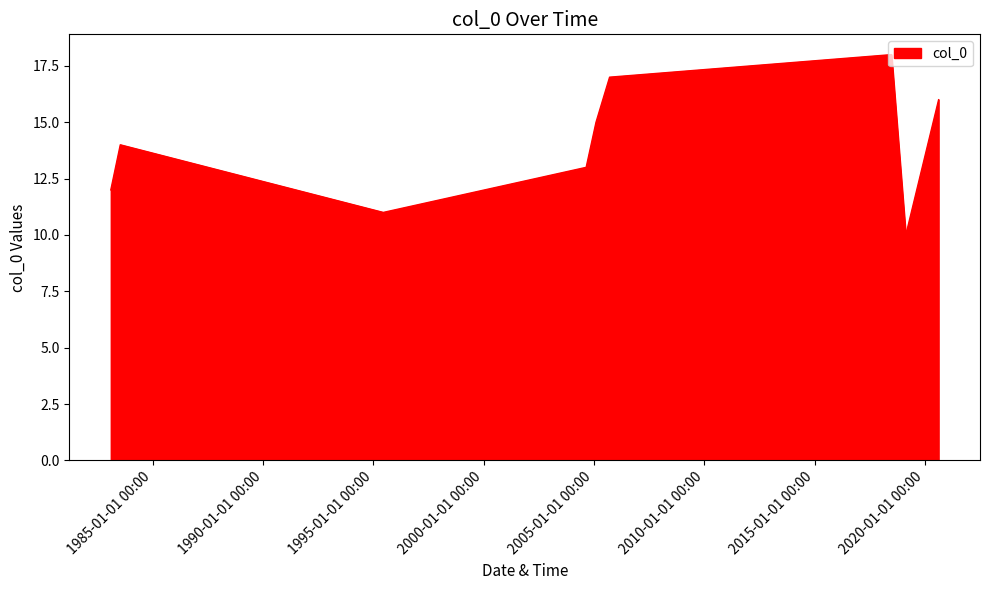

What is the smallest value displayed?

10